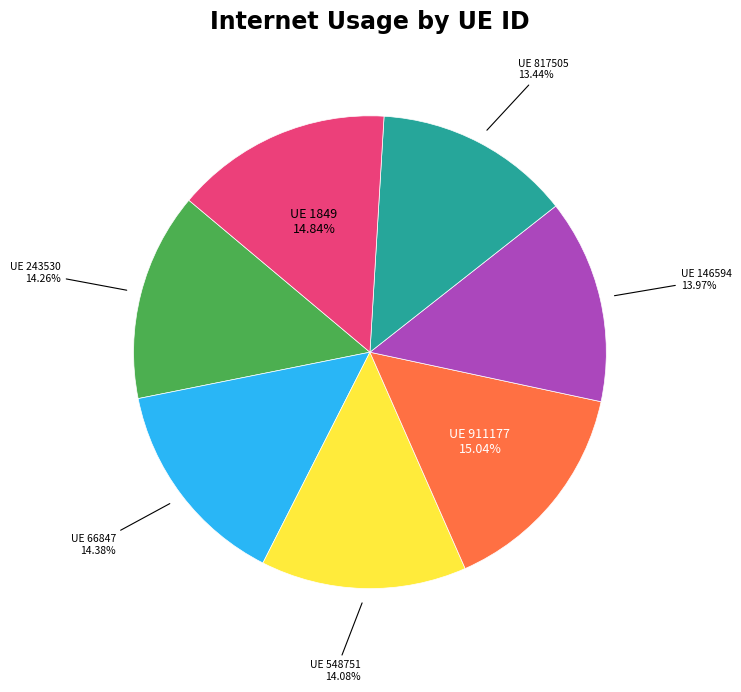

Is there a majority slice in this chart?

No